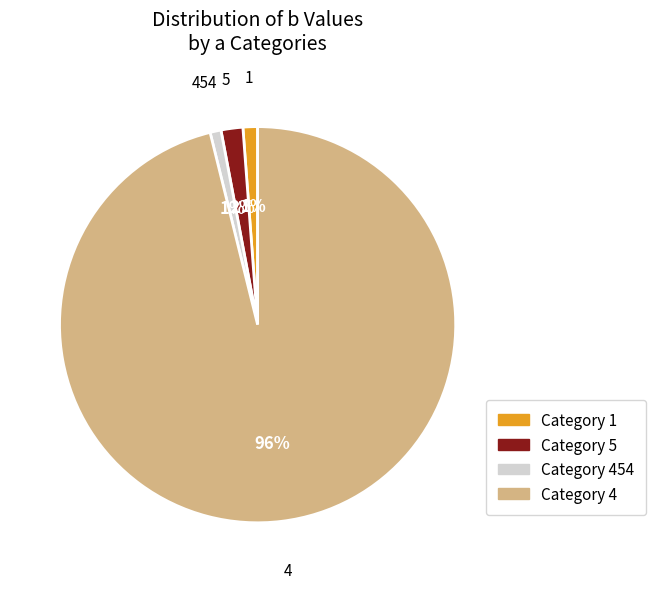

Count the number of slices in the pie.

4